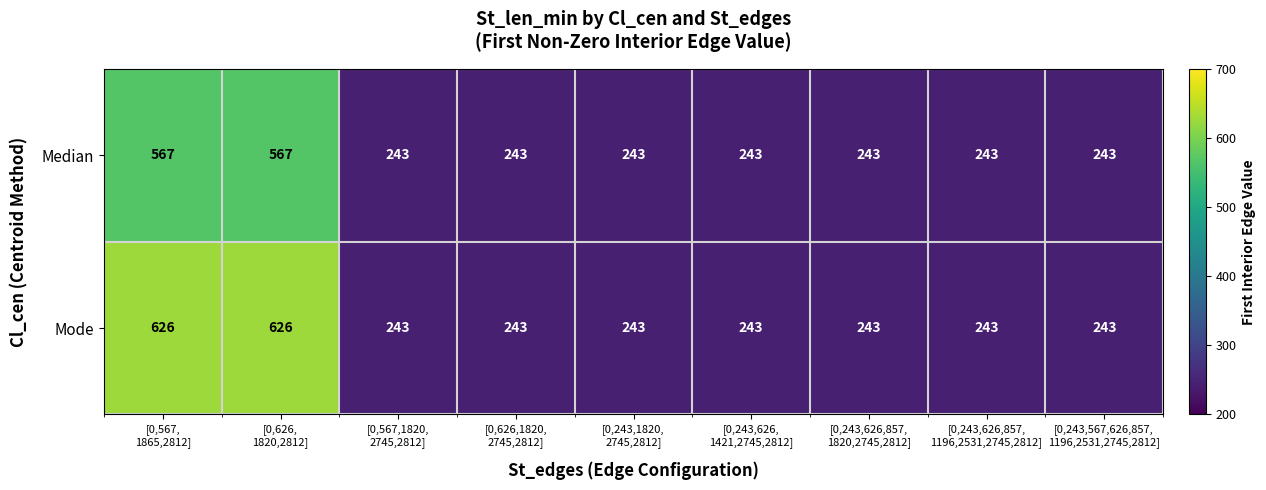

What is the difference between the maximum and second lowest values in the Median series?

324